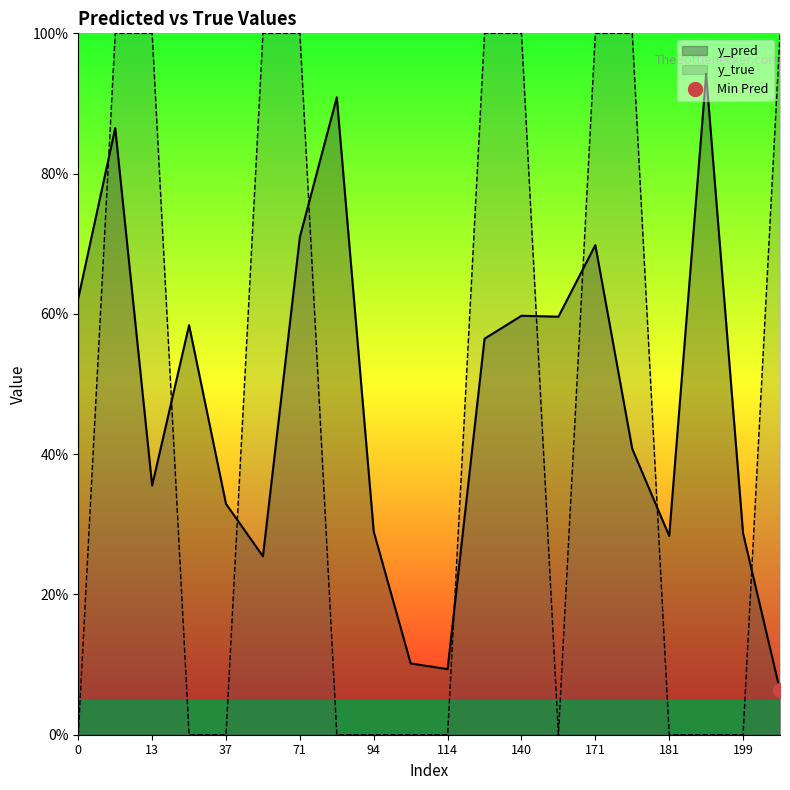

Reading right to left, list all the values displayed in this chart.

y_pred: 0.1	0.3	0.9	0.3	0.4	0.7	0.6	0.6	0.6	0.1	0.1	0.3	0.9	0.7	0.3	0.3	0.6	0.4	0.9	0.6
y_true: 1.0	0.0	0.0	0.0	1.0	1.0	0.0	1.0	1.0	0.0	0.0	0.0	0.0	1.0	1.0	0.0	0.0	1.0	1.0	0.0